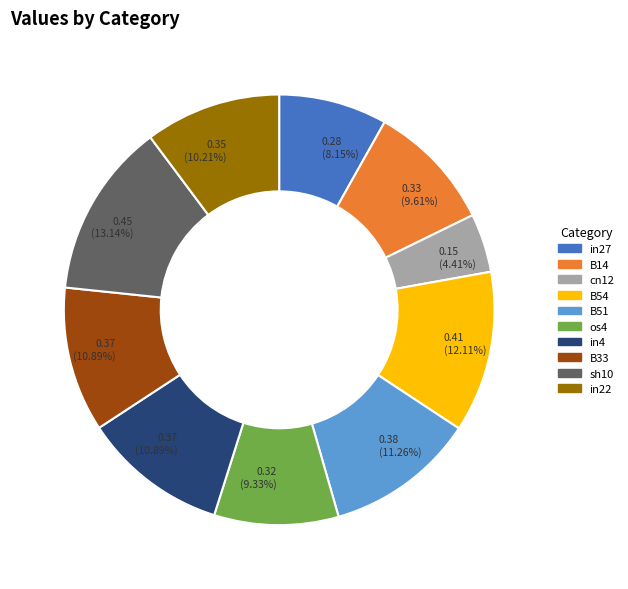

Does any single category account for the majority?

No